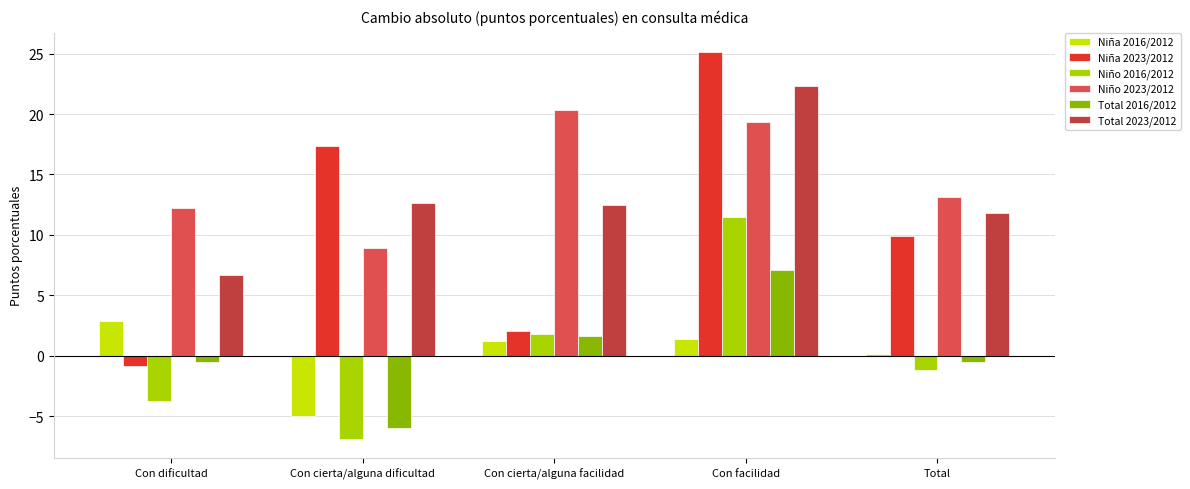

What is the sum of the Total 2023/2012 values at Con cierta/alguna dificultad and Con cierta/alguna facilidad?

25.1